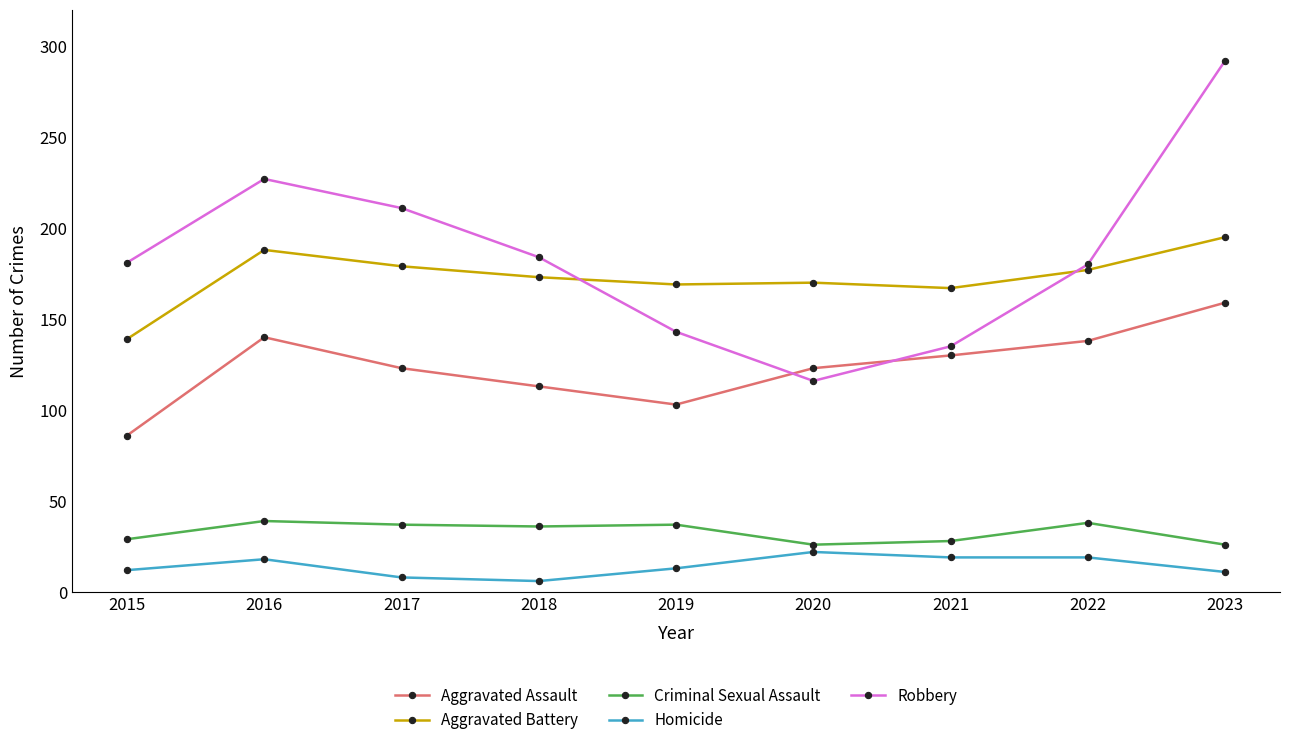

True or false: Aggravated Assault and Homicide intersect in this chart.

False